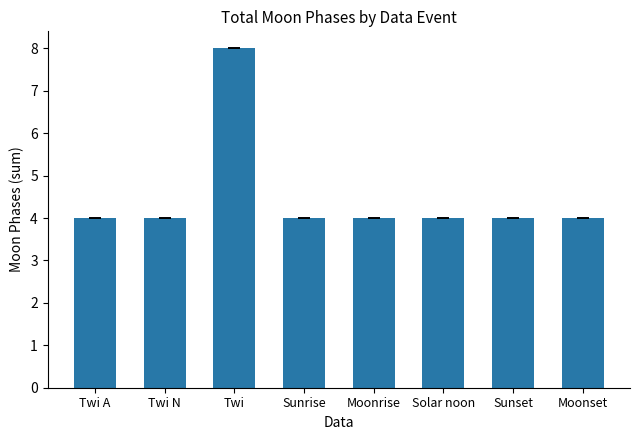

Approximately how many times larger is the value at Sunrise compared to Moonrise?

1.0